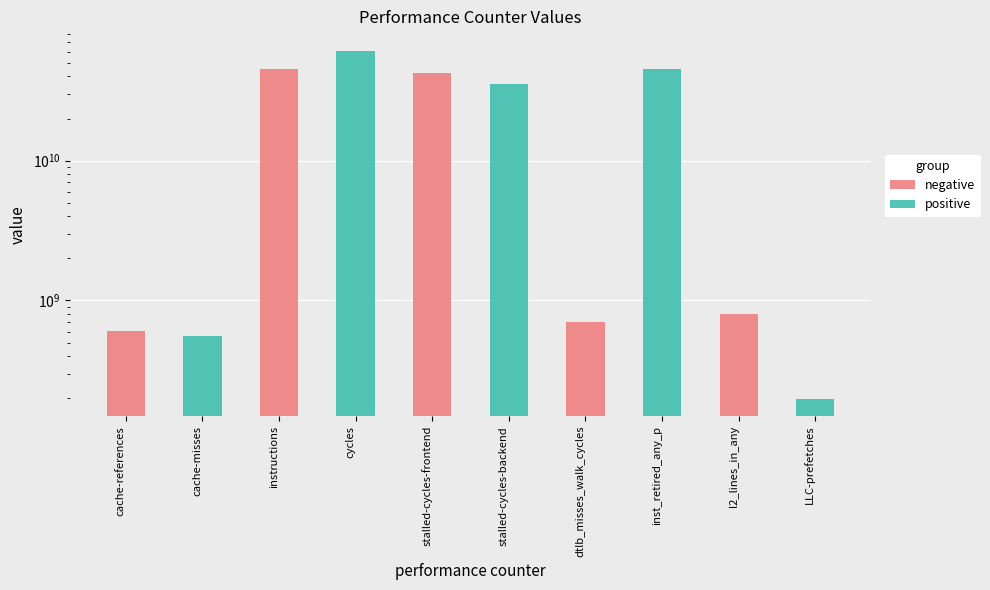

Reading left to right, transcribe all the data shown in this chart.

negative: cache-references=600174147	cache-misses=0	instructions=45479684399	cycles=0	stalled-cycles-frontend=42533976310	stalled-cycles-backend=0	dtlb_misses_walk_cycles=700386708	inst_retired_any_p=0	l2_lines_in_any=801807696	LLC-prefetches=0
positive: cache-references=0	cache-misses=555846449	instructions=0	cycles=60340771076	stalled-cycles-frontend=0	stalled-cycles-backend=35179872483	dtlb_misses_walk_cycles=0	inst_retired_any_p=45329021383	l2_lines_in_any=0	LLC-prefetches=197981781